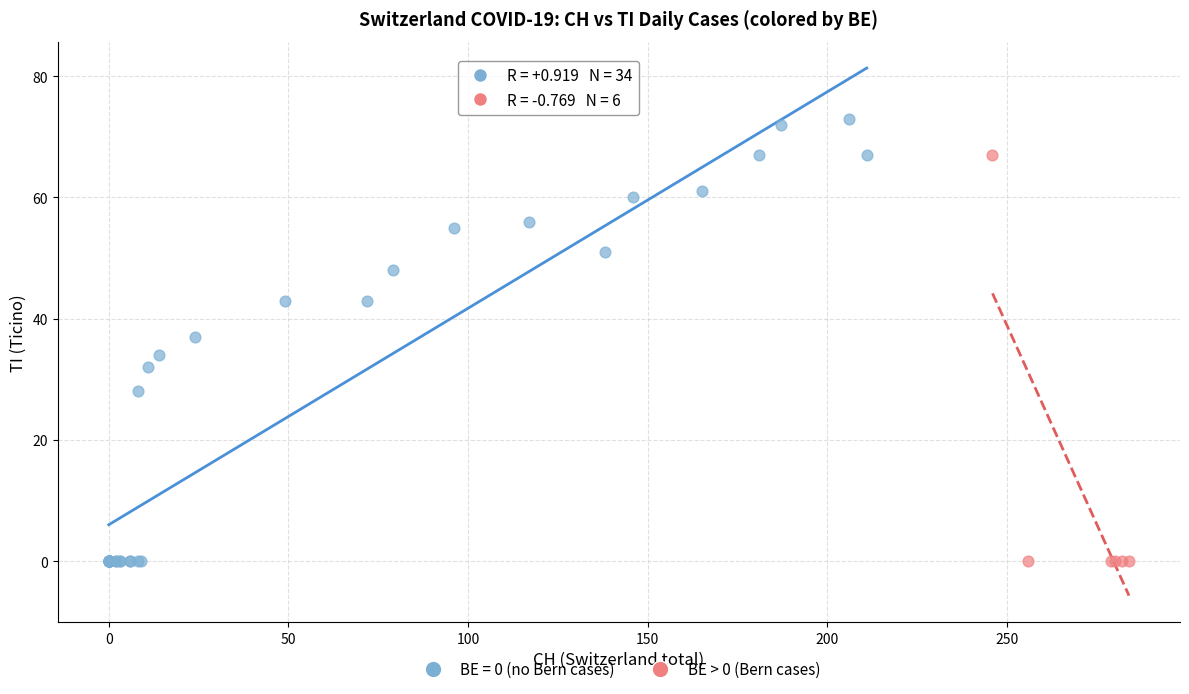

Which series contains the highest Y value?

BE = 0 (no Bern cases)